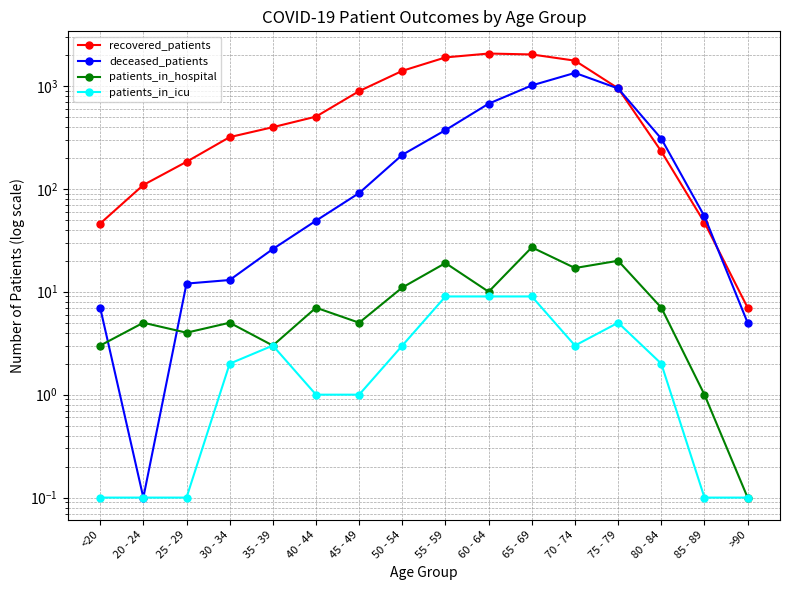

How many distinct data groups are displayed?

4